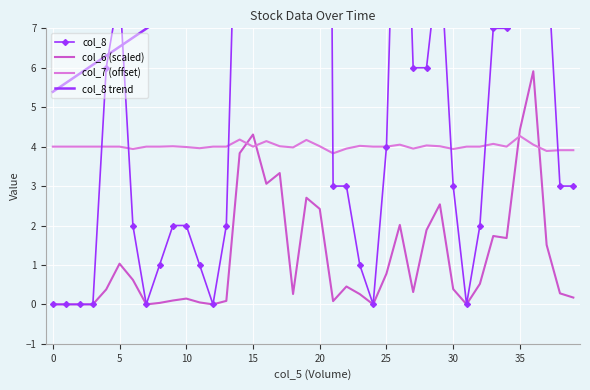

True or false: col_8 trend has more than 0 interior local peaks.

False